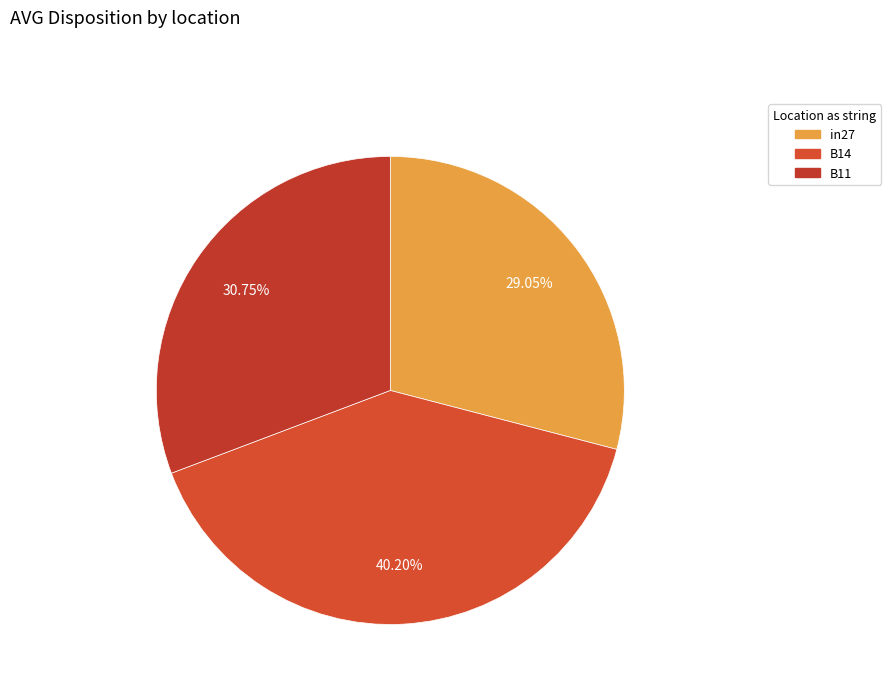

What percentage do in27 and B14 together represent?

69.2%